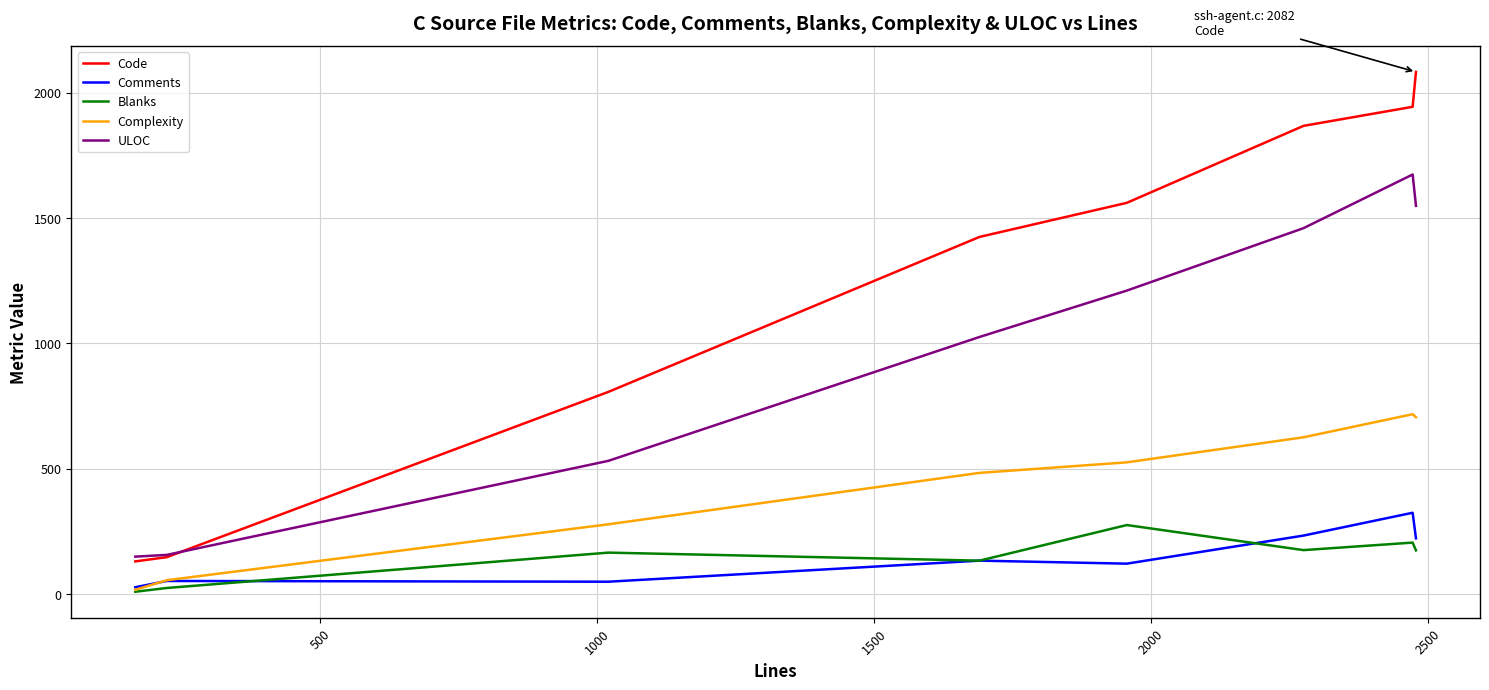

Count the number of categories in the chart.

8